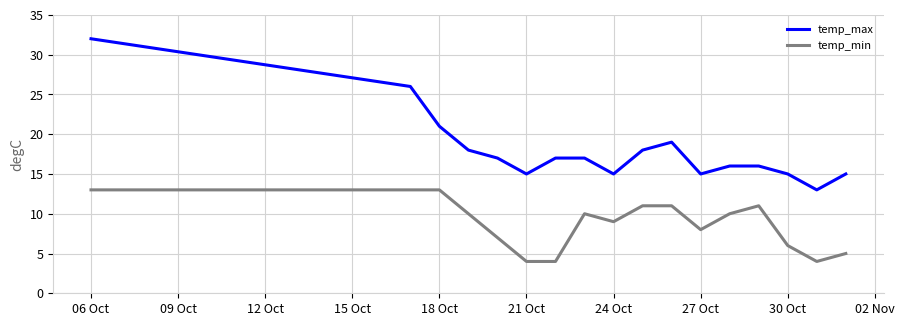

What is the difference between the maximum and minimum values in the temp_min series?

9